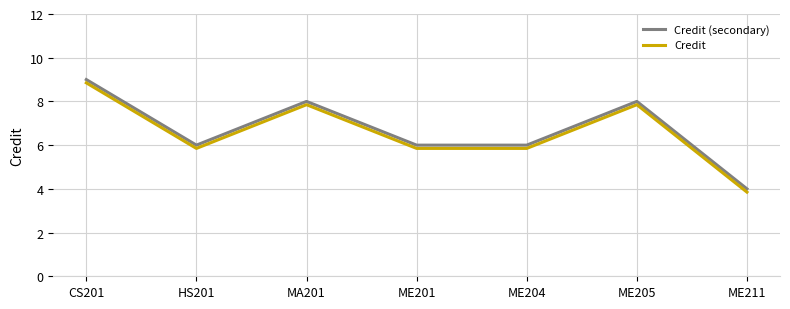

True or false: Credit has a value of 5.8 at HS201.

True